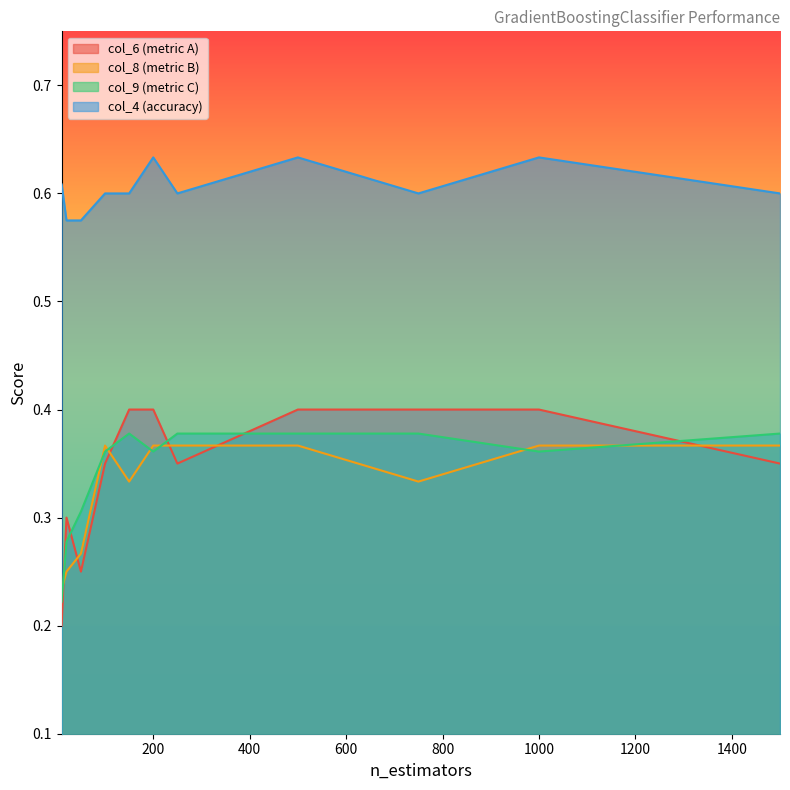

Is the value of col_9 at n_estimators=1500 greater than the value of col_6 at n_estimators=150?

No